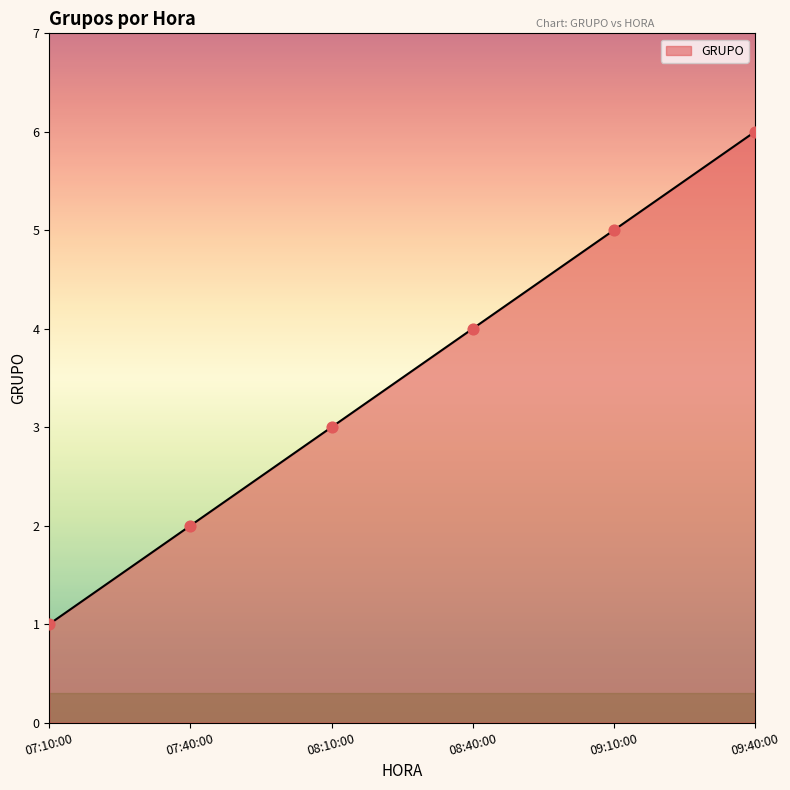

Which has a higher value, 08:10:00 or 09:10:00?

09:10:00